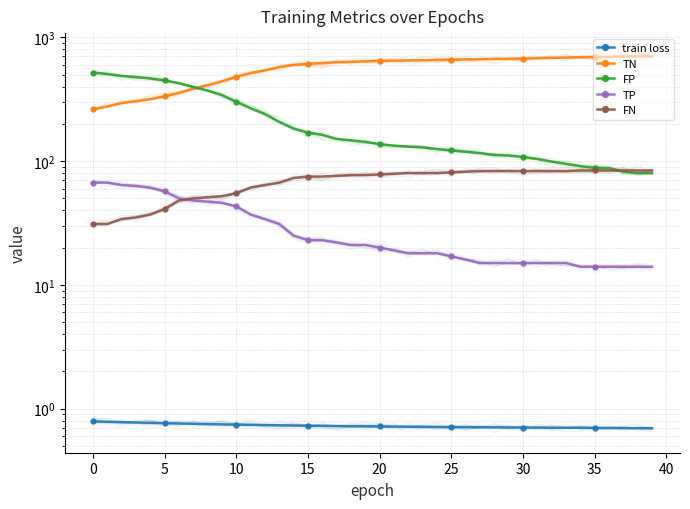

At how many categories does at least one series exceed 550?

27